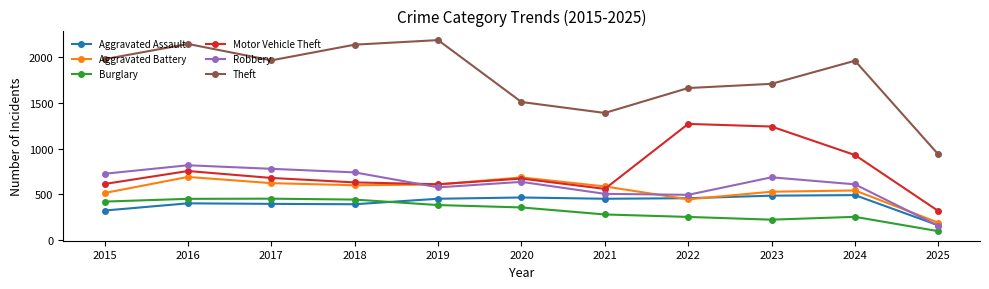

What is the value of the Aggravated Assault point at the 3rd from the left?

396